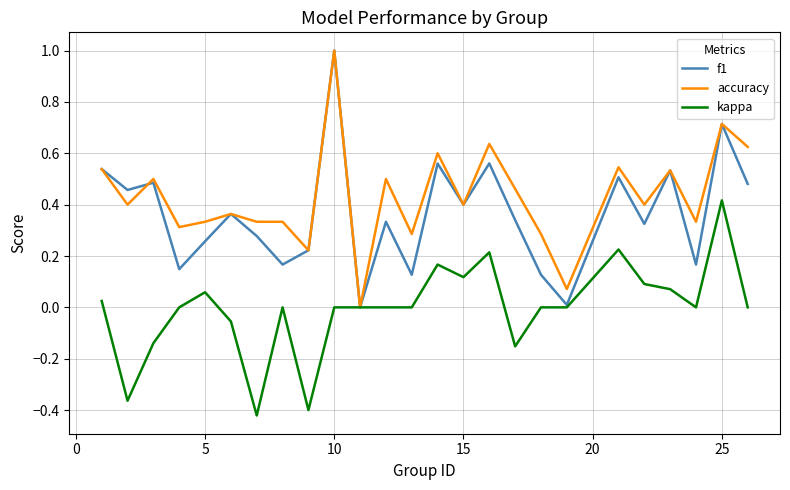

What is the greatest value displayed?

1.0